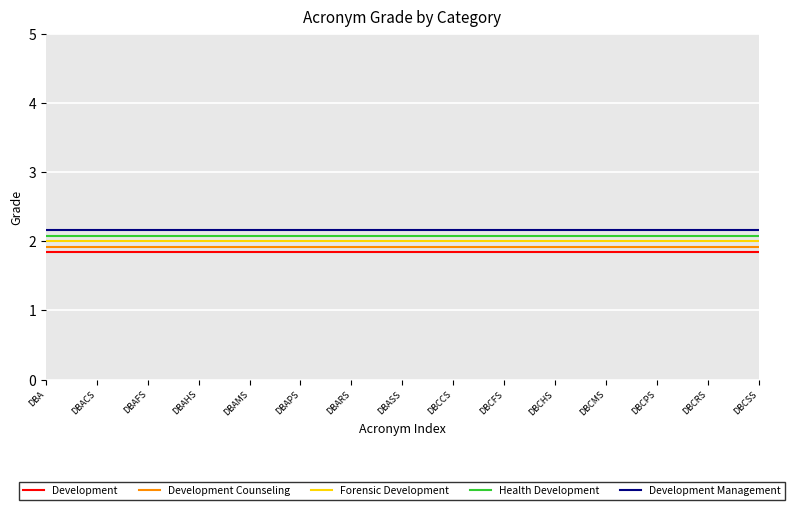

What is the maximum value shown in the chart?

2.2